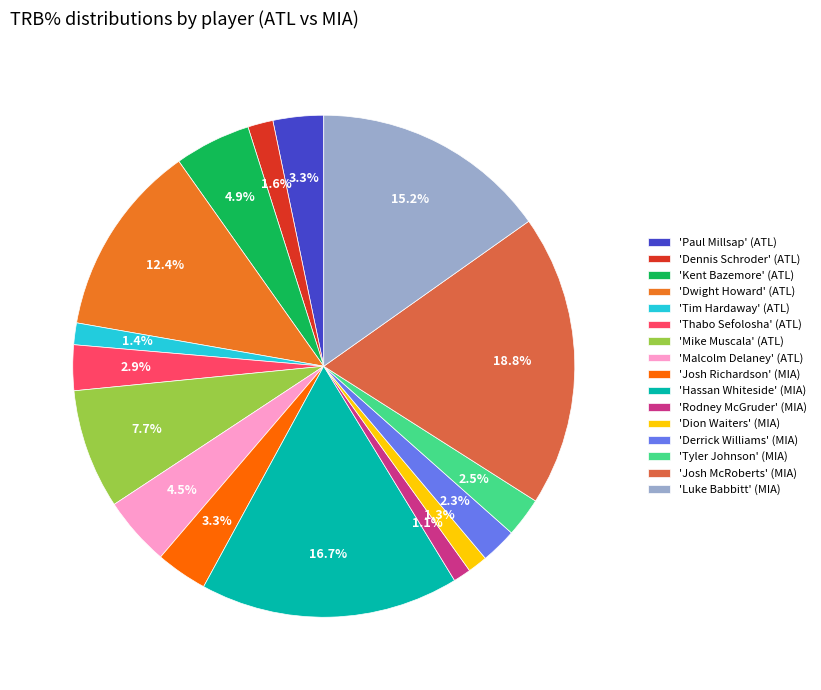

What is the ratio of the value at 'Tim Hardaway' (ATL) to the value at 'Tyler Johnson' (MIA)?

0.6